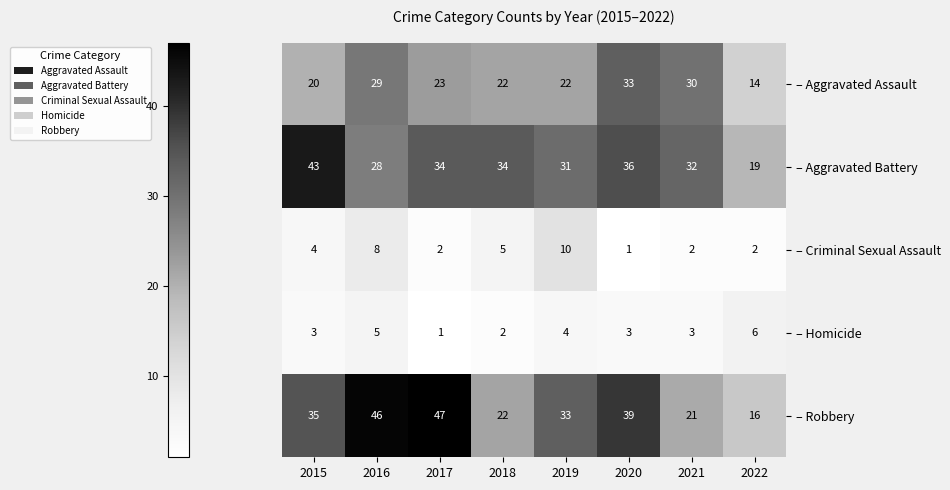

What is the average value of the – Aggravated Assault series?

24